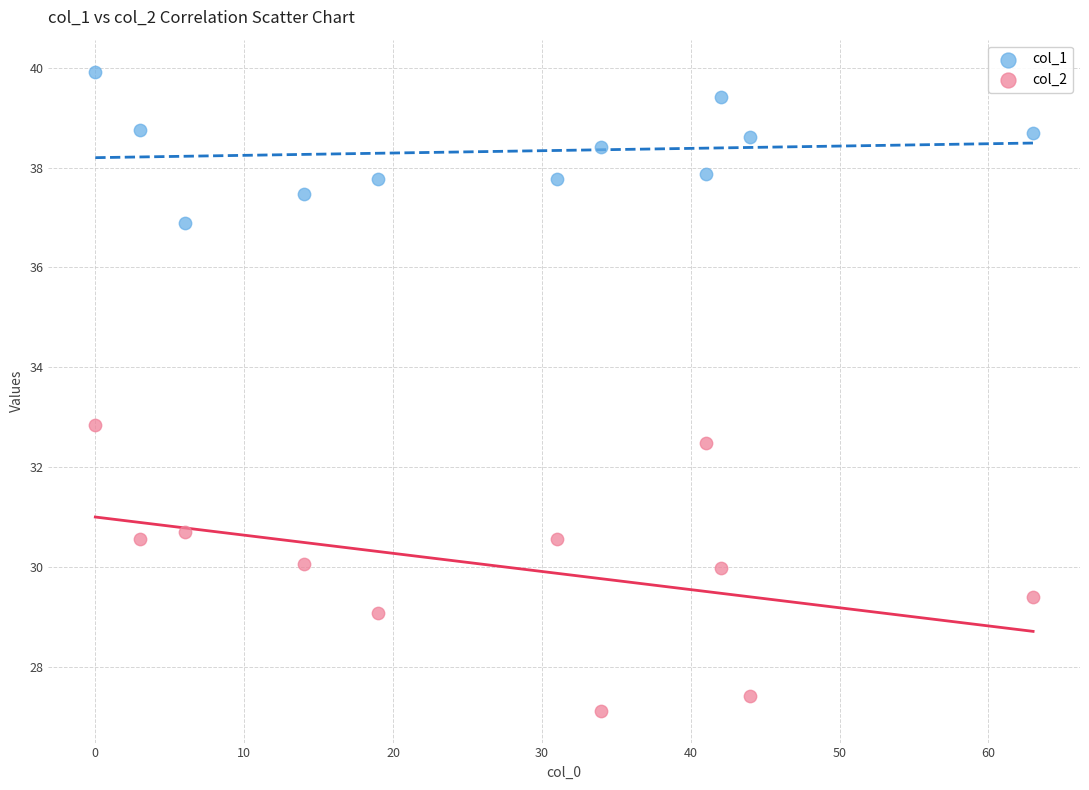

Across all series, what Y value is closest to 33?

32.9